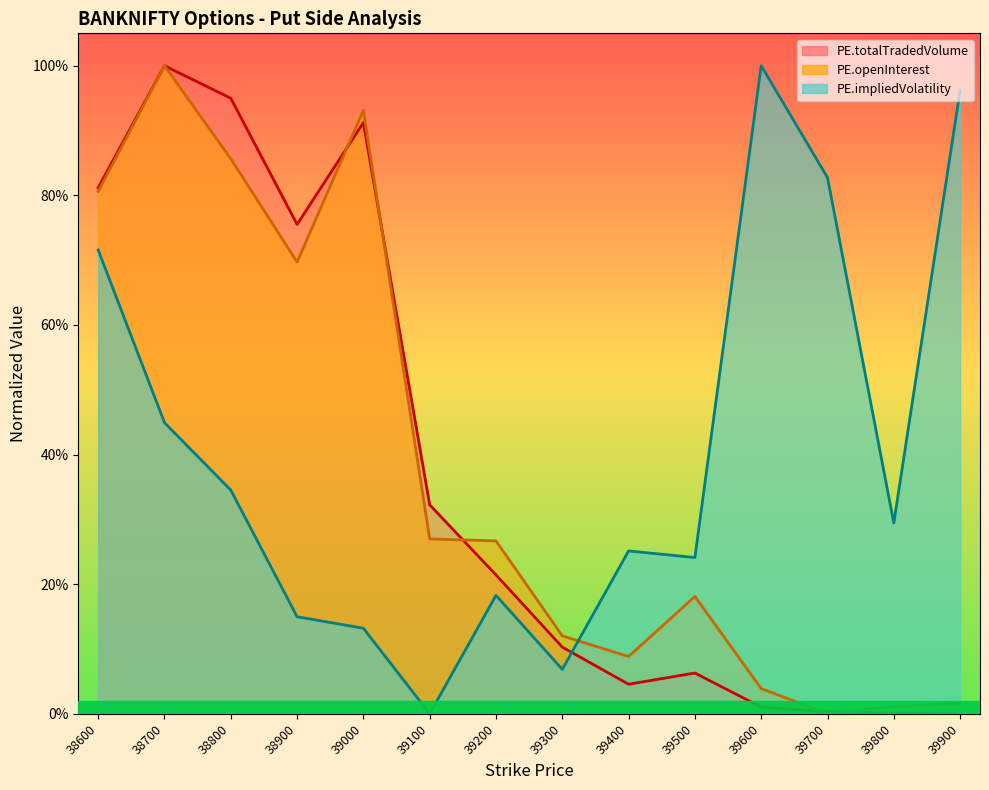

Which series has the largest range (max minus min)?

PE.openInterest